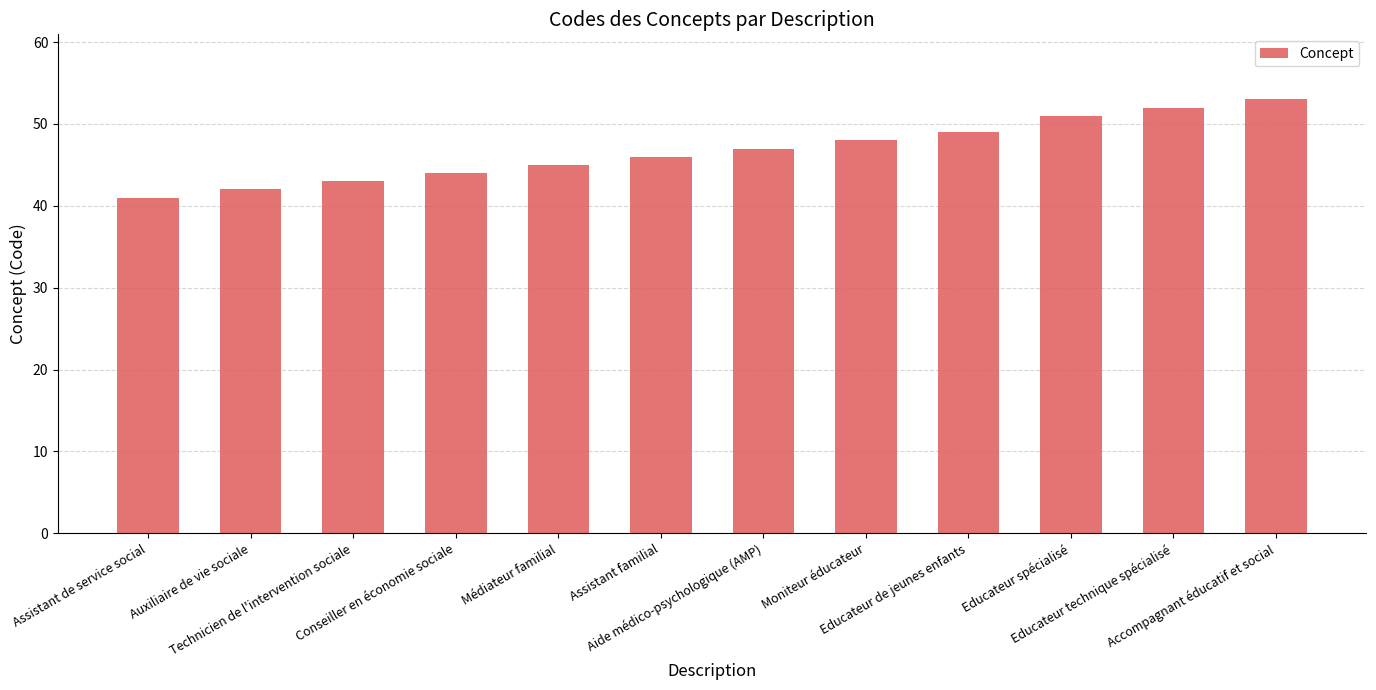

What is the approximate value at Accompagnant éducatif et social, to the nearest 5?

55